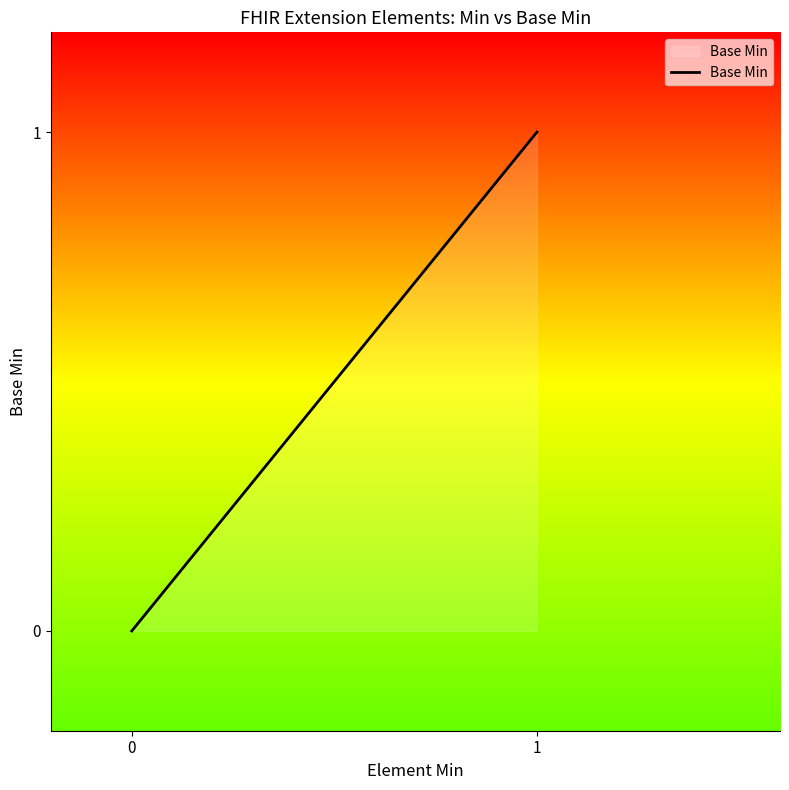

Is it true that the value at 0 is 0?

False